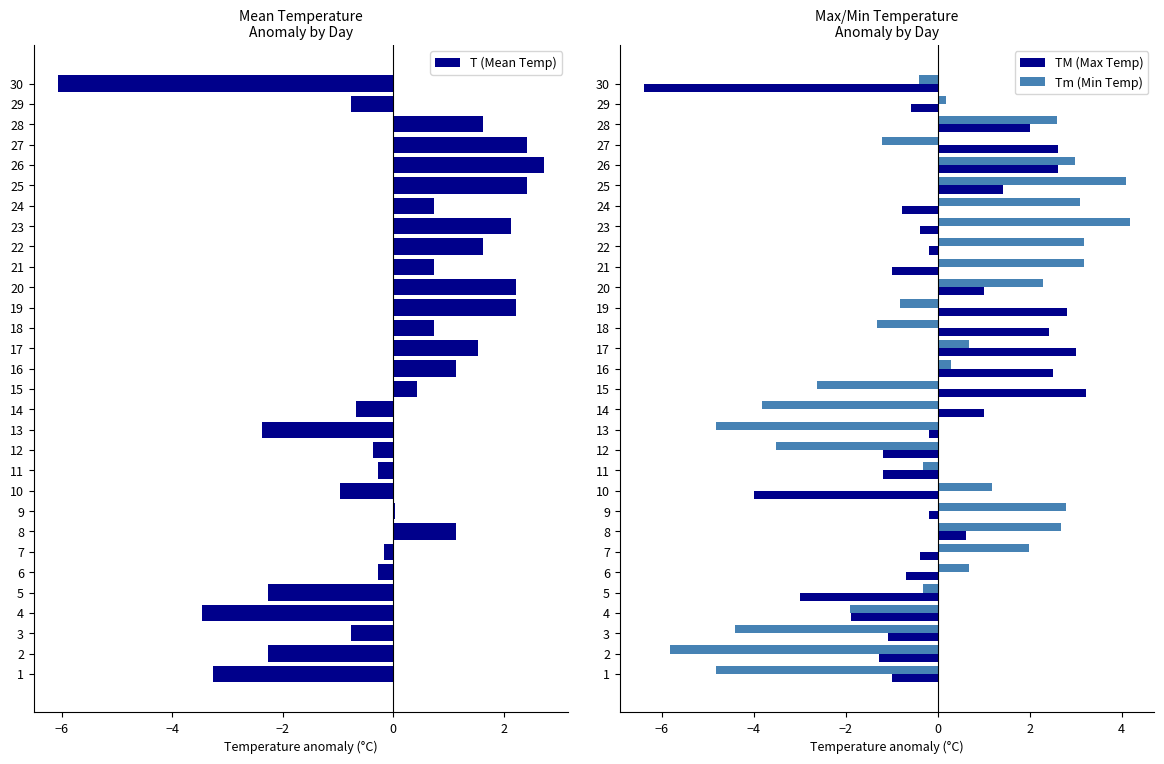

How many values in the Tm (Min Temp) series exceed 0?

16